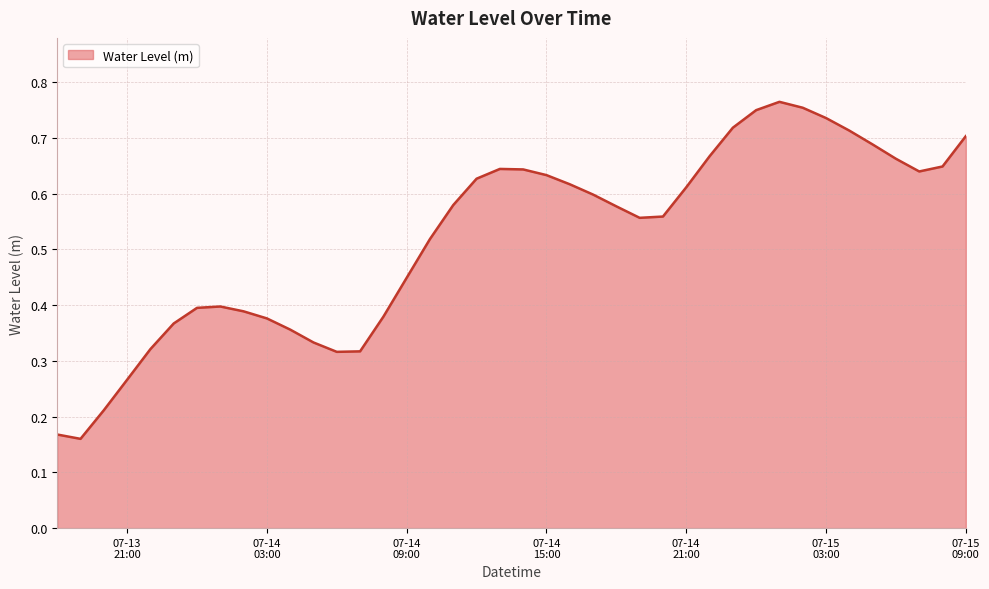

What is the greatest value displayed?

0.8